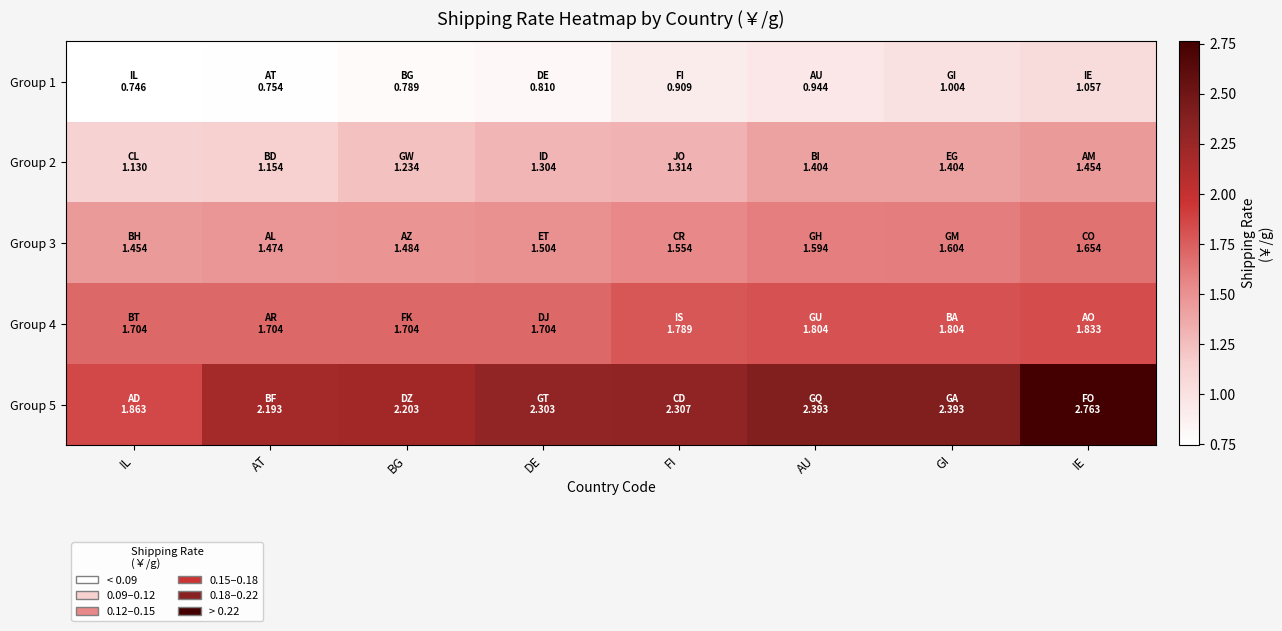

Between AT and AU, which series saw the biggest shift?

Group 2